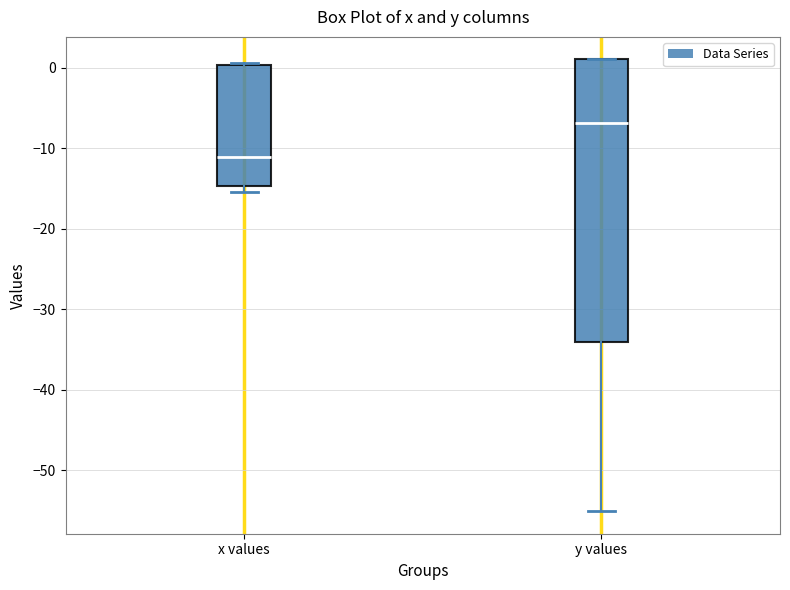

Reading left to right, read every box against the y-axis: the position of its median line, the range the box covers, and the ends of its whiskers. The values are not printed on the chart, so give them approximately, as read against the axis.

x values: median -11, box -15 to 0, whiskers -15 (just below the box's lower edge) to 1
y values: median -7, box -34 to 1, whiskers -55 to 1